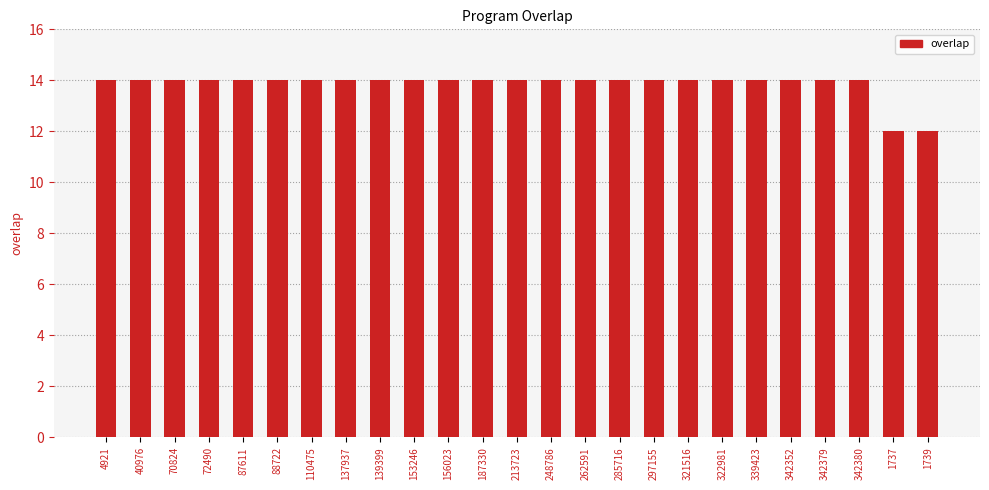

What is the label of the 3rd bar from the left?

70824